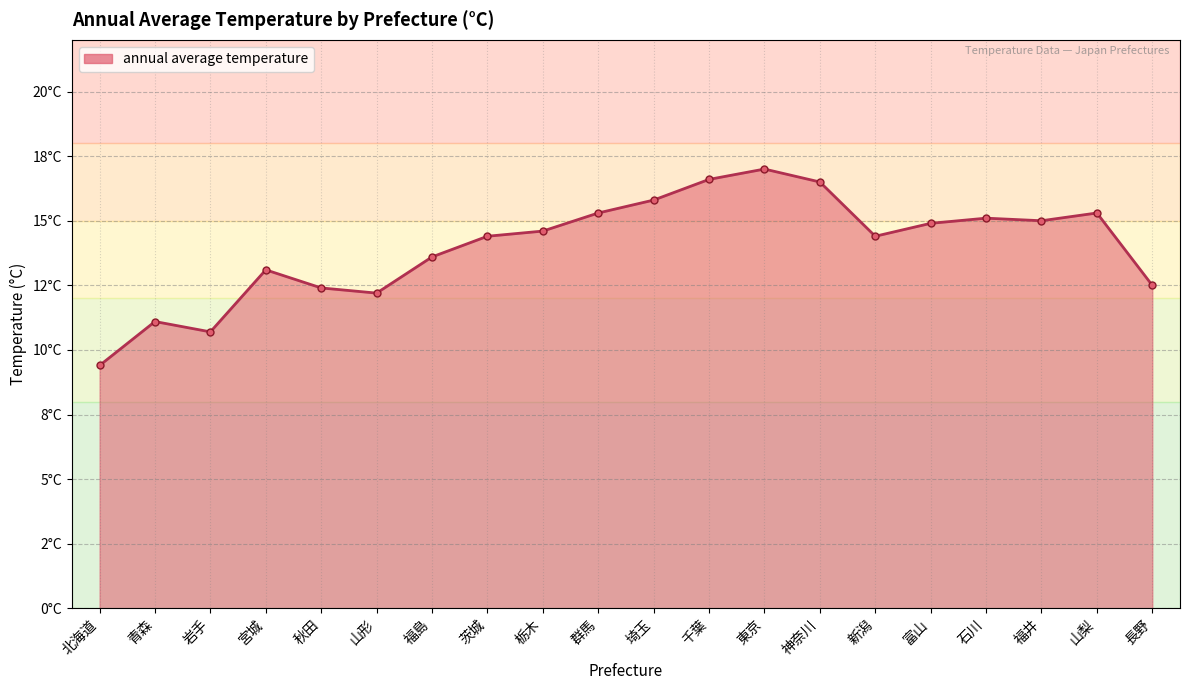

Does the chart have visible grid lines?

Yes